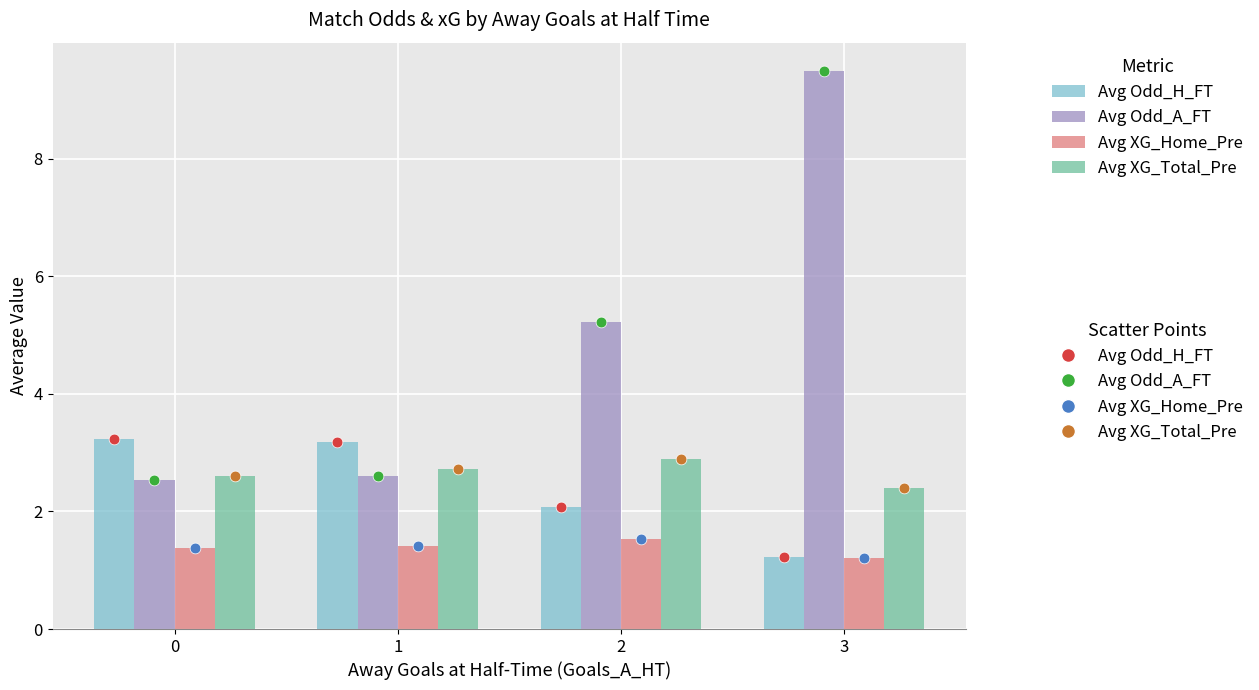

Which series contains the highest Y value?

Avg Odd_A_FT